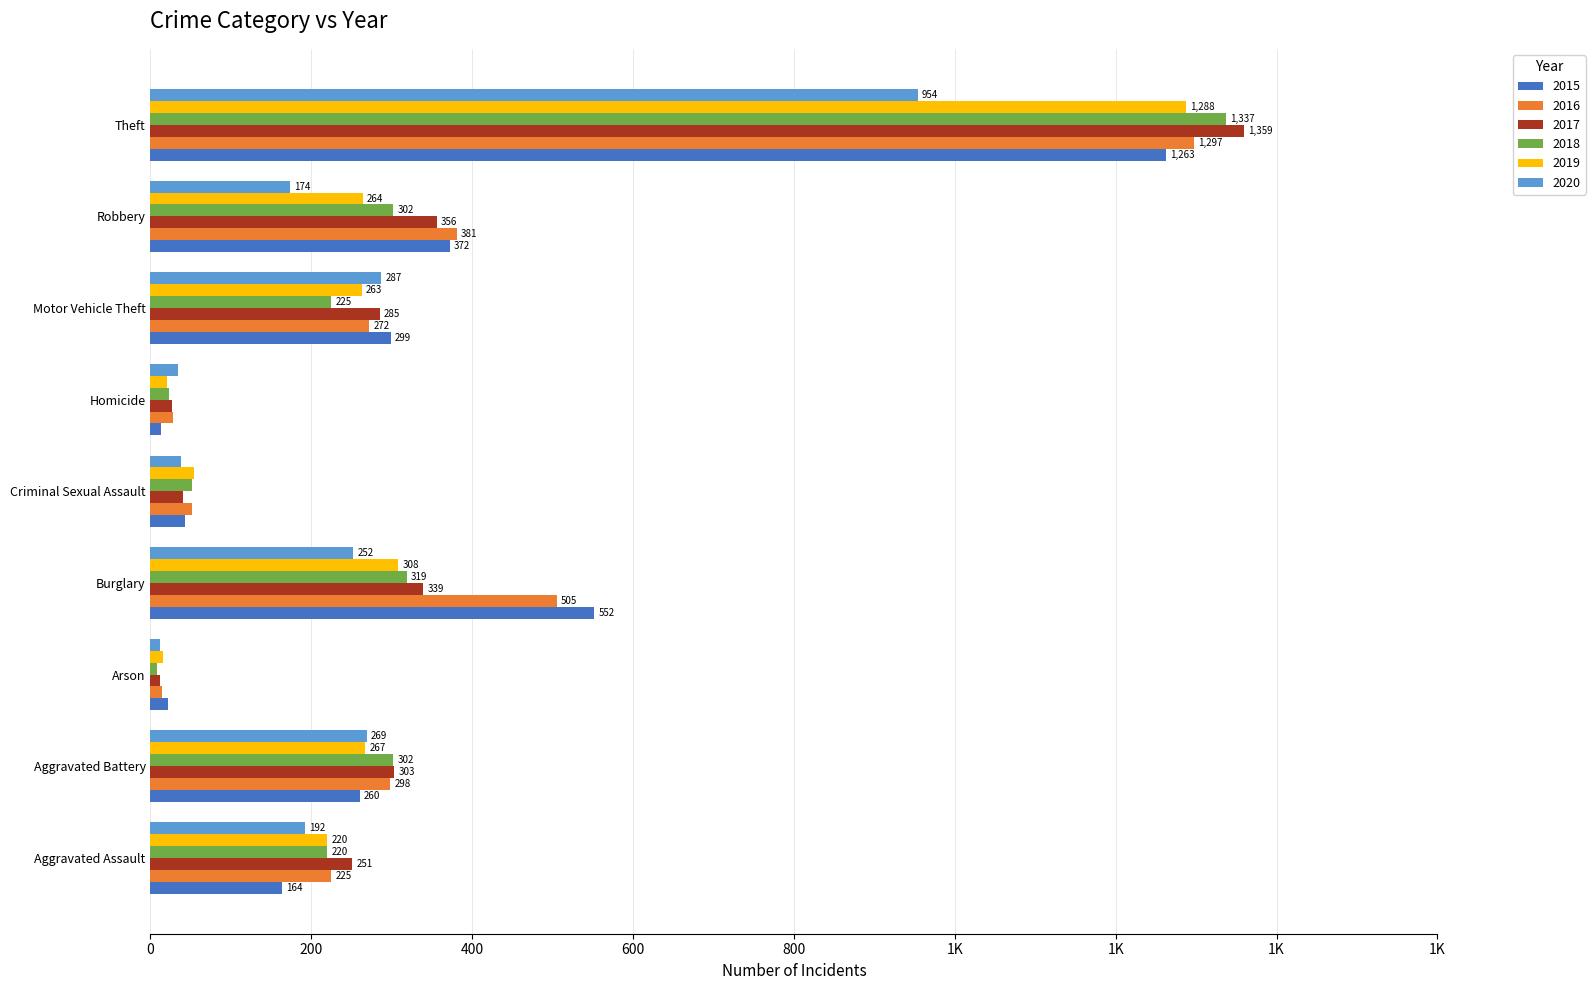

What is the spread (max minus min) of values at Robbery?

207